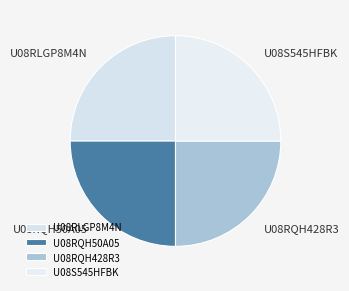

Approximately how many times larger is the value at U08RLGP8M4N compared to U08S545HFBK?

1.0